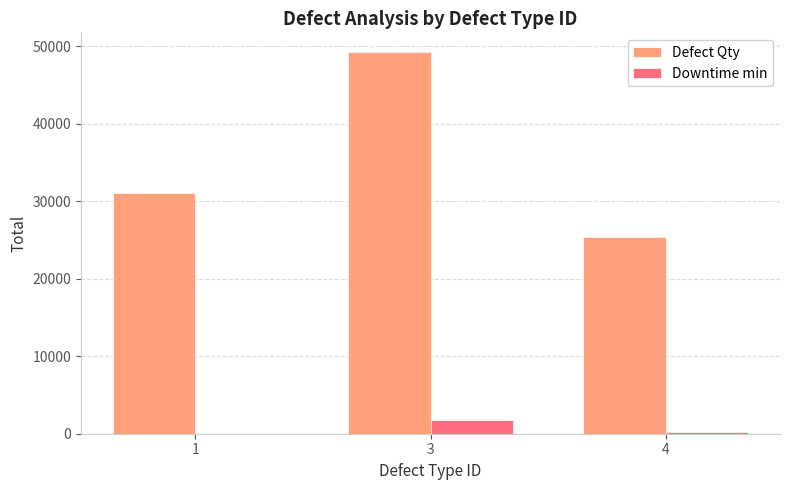

True or false: Defect Qty has a value of 49199 at 3.

True